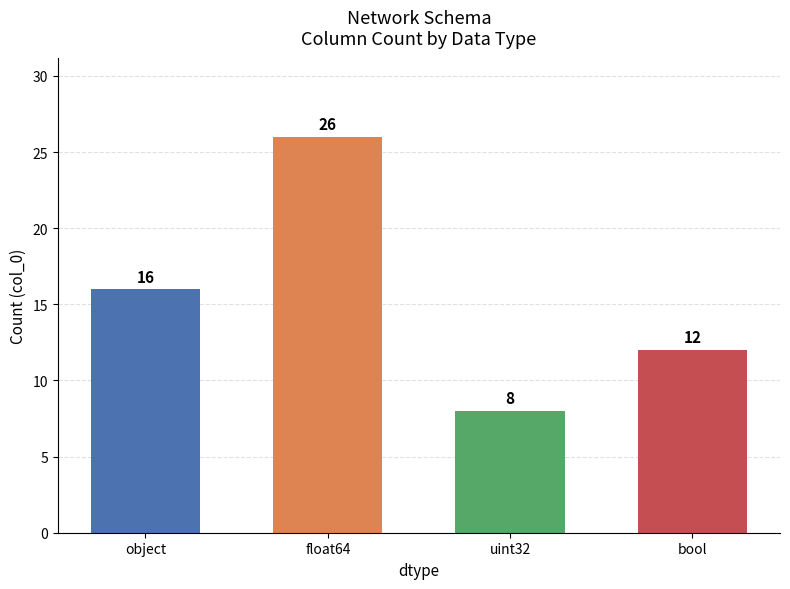

What is the change in value from uint32 to bool?

+4